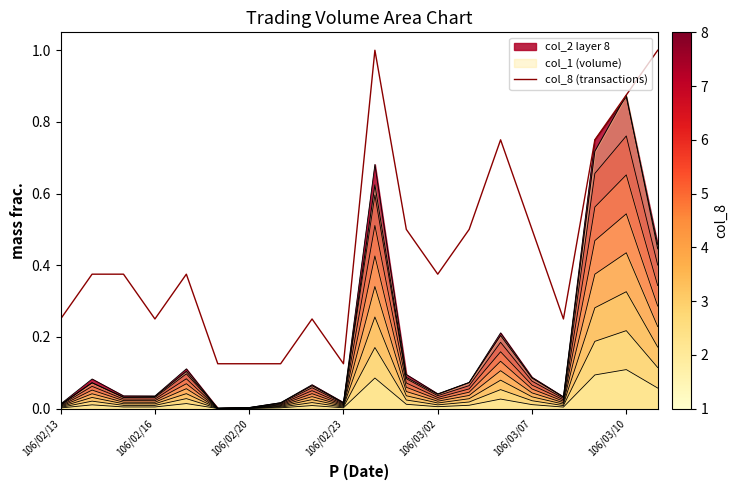

Reading right to left, what are all the values shown in this chart?

1.0	0.9	0.8	0.2	0.5	0.8	0.5	0.4	0.5	1.0	0.1	0.2	0.1	0.1	0.1	0.4	0.2	0.4	0.4	0.2